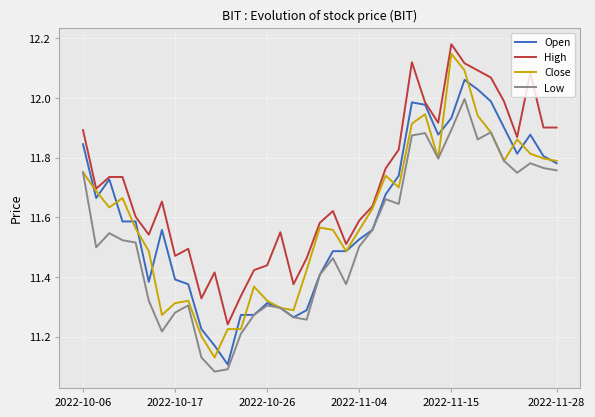

Which series has the widest spread of values?

Close